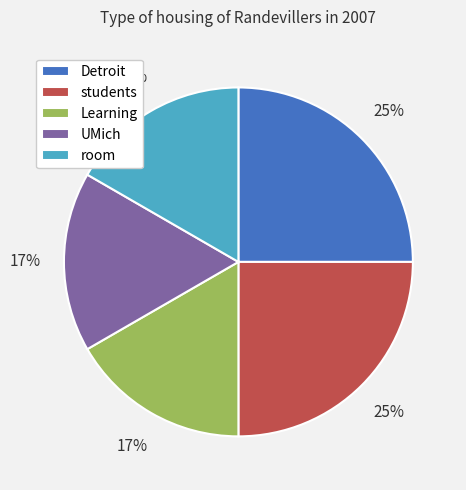

The students slice represents 25% of the pie. True or false?

True